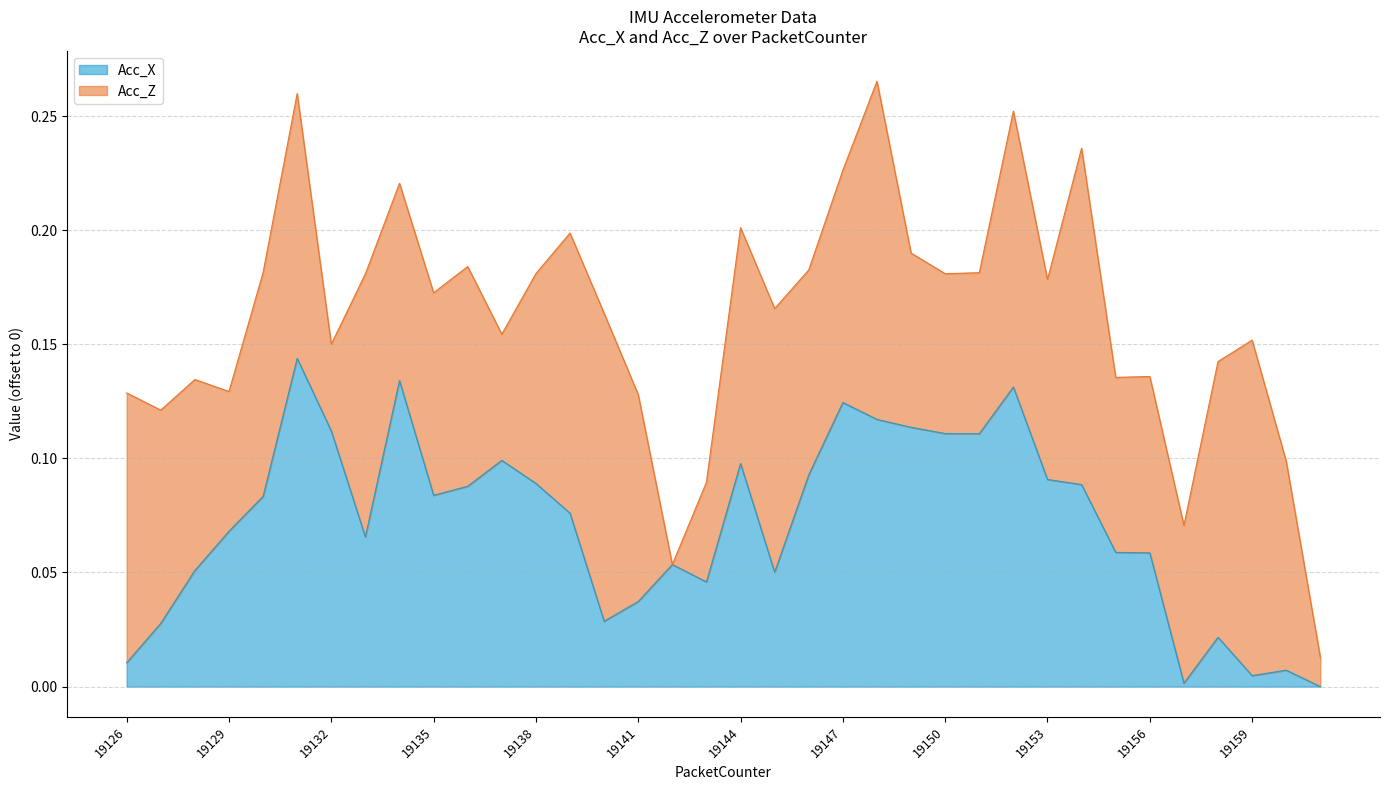

What is the greatest value displayed?

0.1